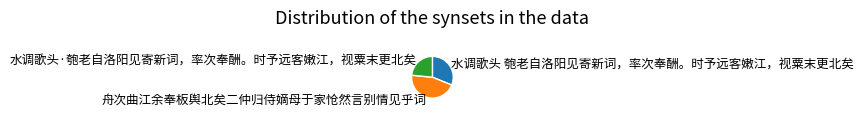

Is there any slice that represents more than half of the pie?

No